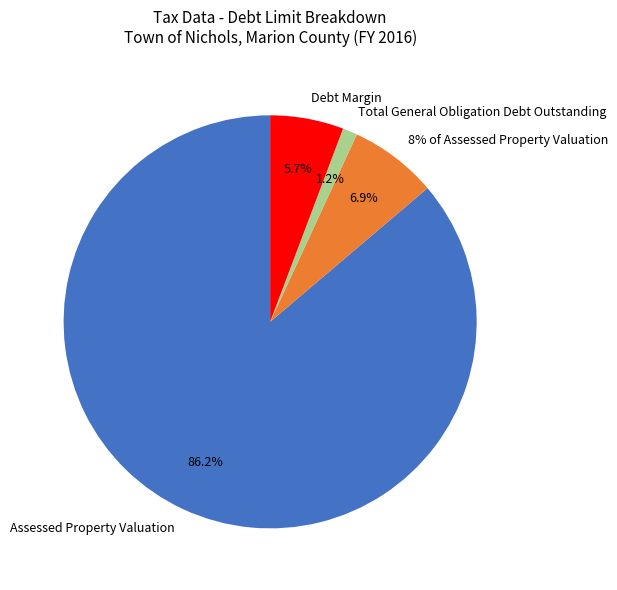

What is the ratio of the value at 8% of Assessed Property Valuation to the value at Assessed Property Valuation?

0.1